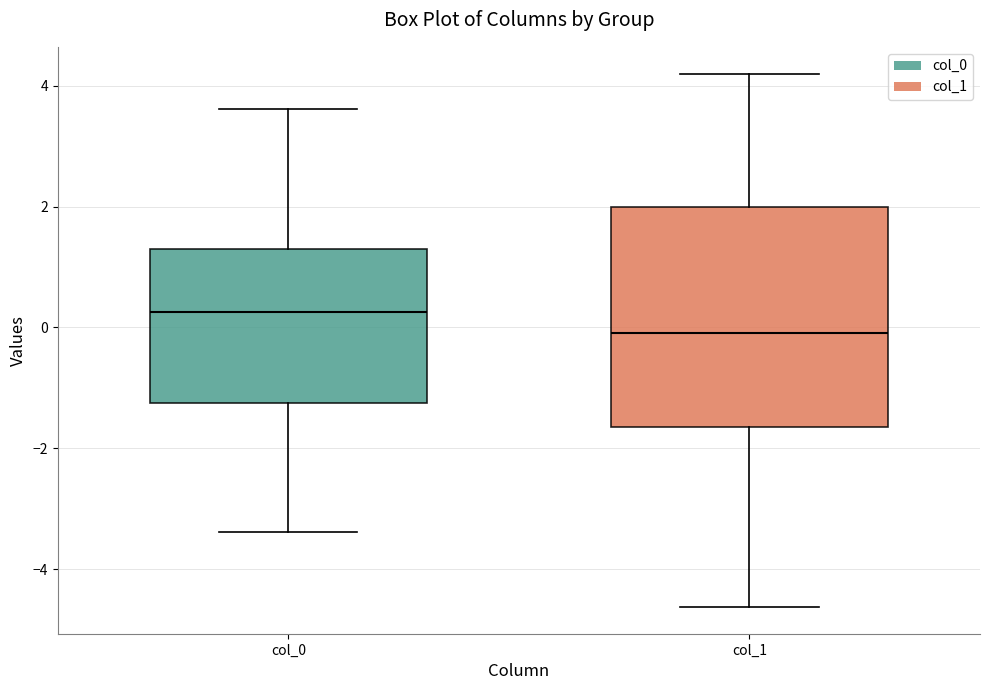

Reading left to right, transcribe this box plot: for each box, give where its median line is, the range the box spans, and where its two whiskers end, as read against the y-axis. The values are not printed on the chart, so give them approximately, as read against the axis.

col_0: median 0.2, box -1.2 to 1.2, whiskers -3.4 to 3.6
col_1: median 0.0, box -1.6 to 2.0, whiskers -4.6 to 4.2